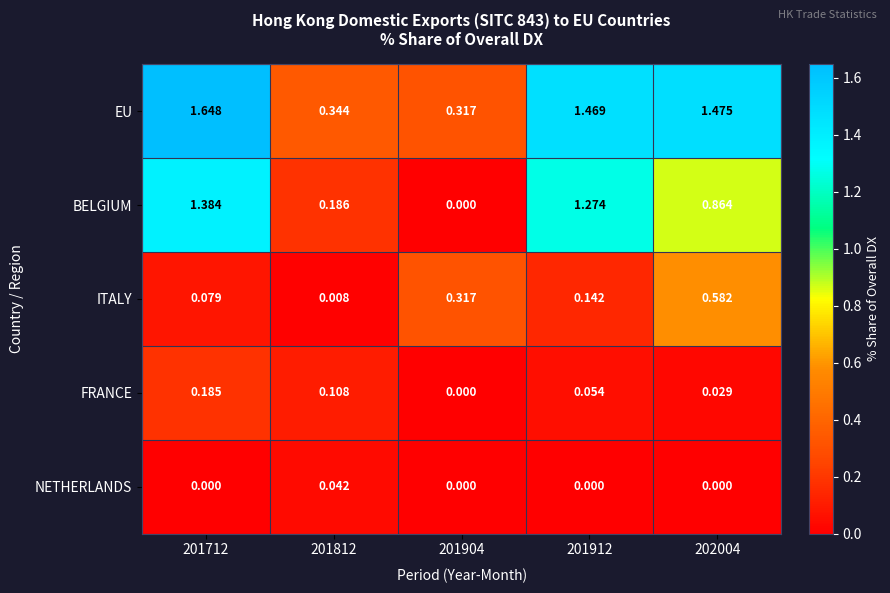

Which series changed the most between 201712 and 201912?

EU